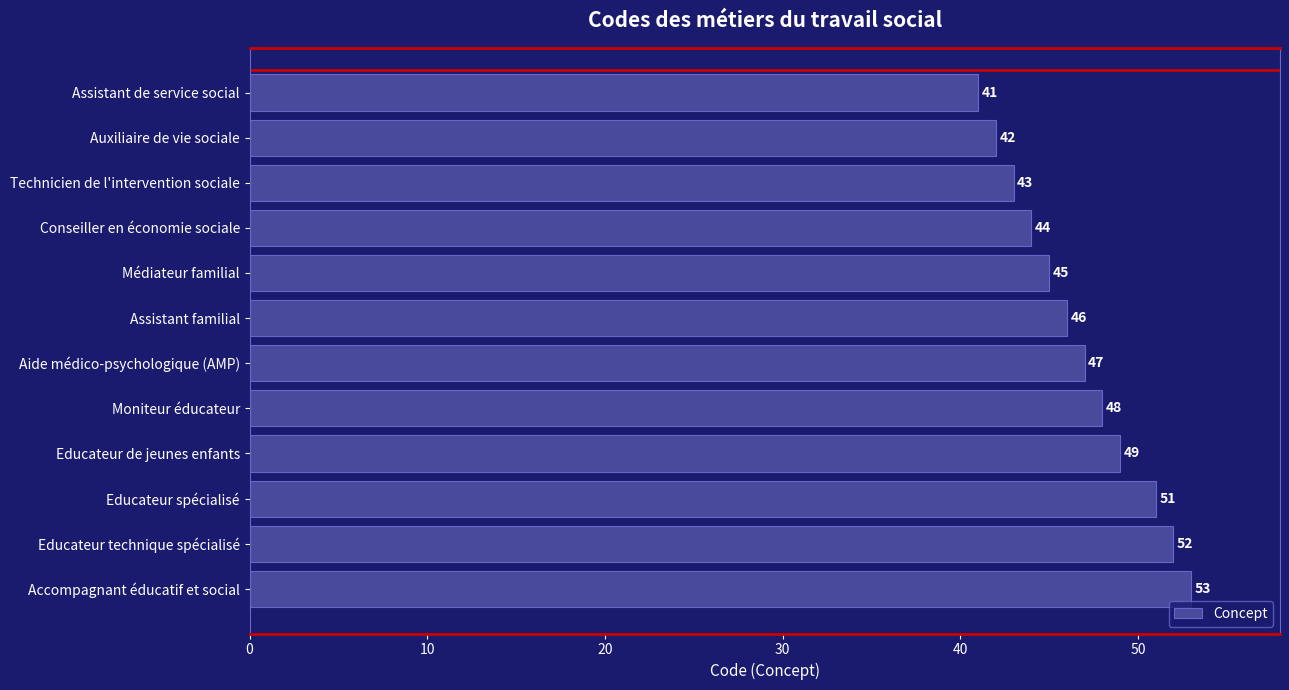

Reading top to bottom, list all the values displayed in this chart.

41	42	43	44	45	46	47	48	49	51	52	53